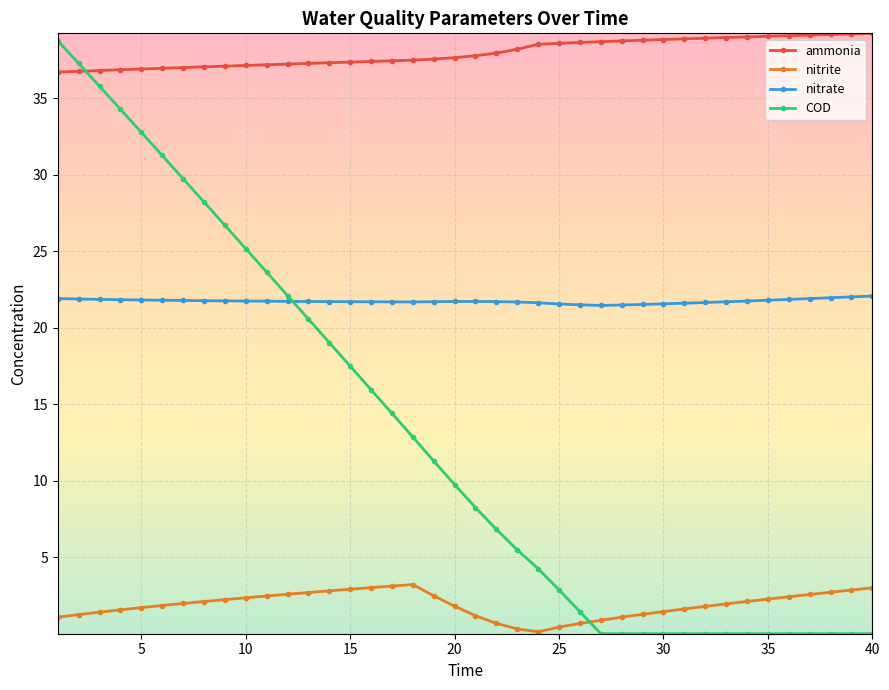

Count the number of data series in this chart.

4